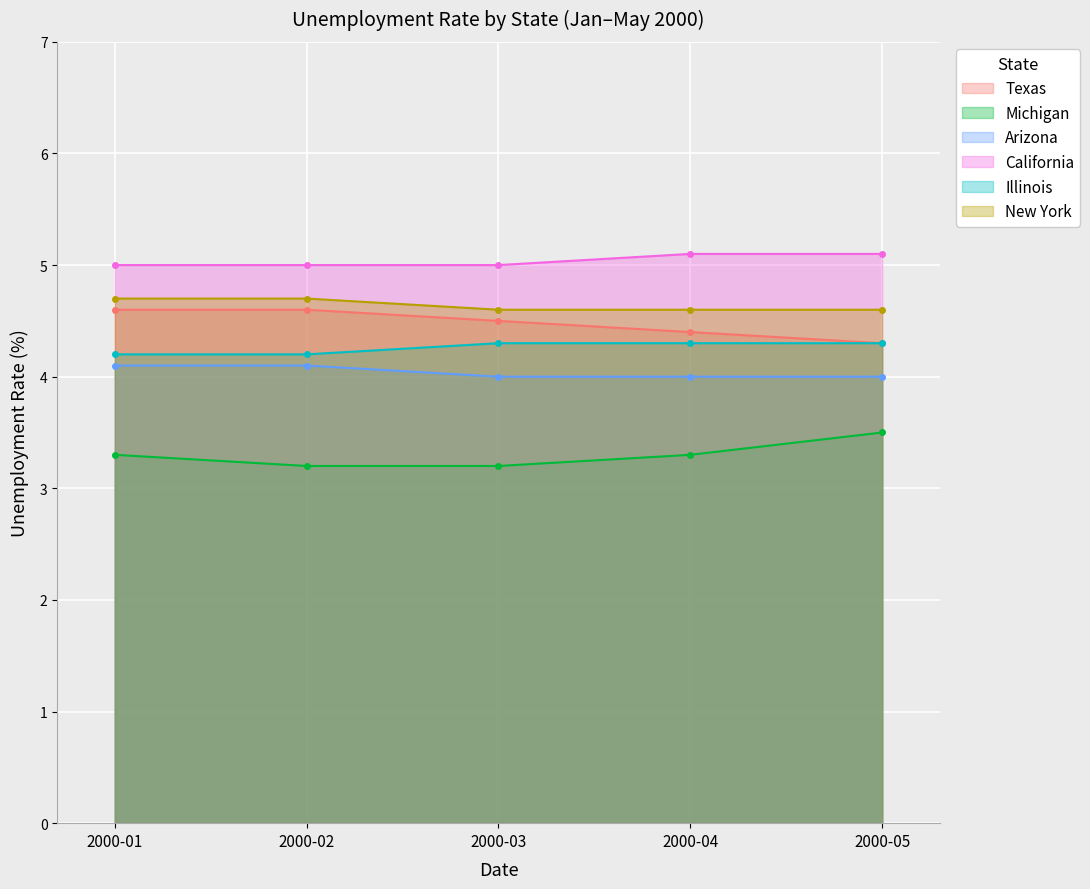

What is the value of the Texas point at the 1st from the left?

4.6